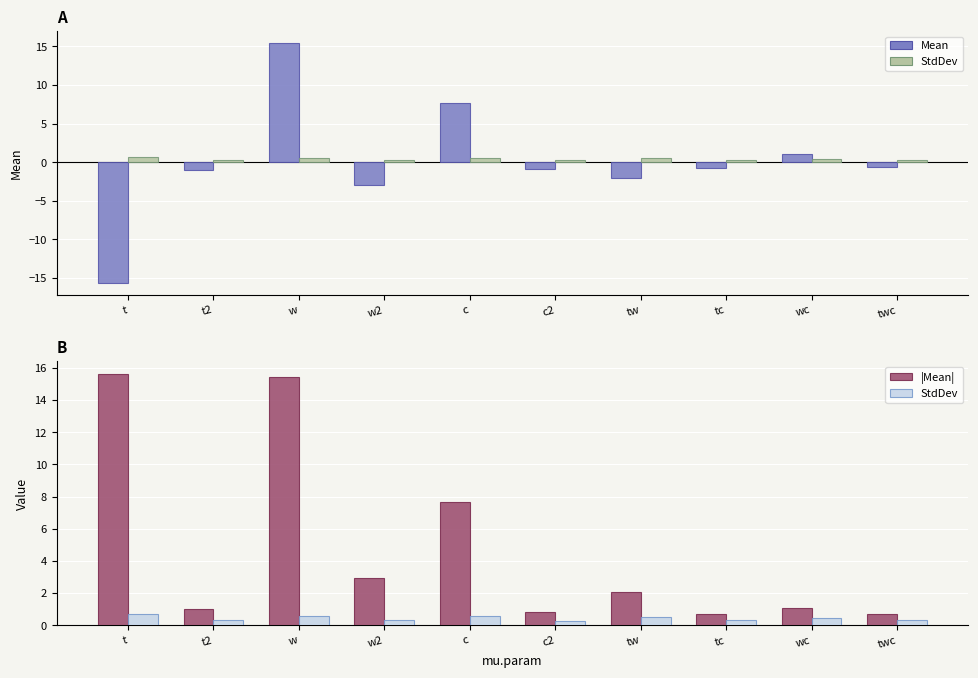

Which series has the largest total across all categories?

|Mean|